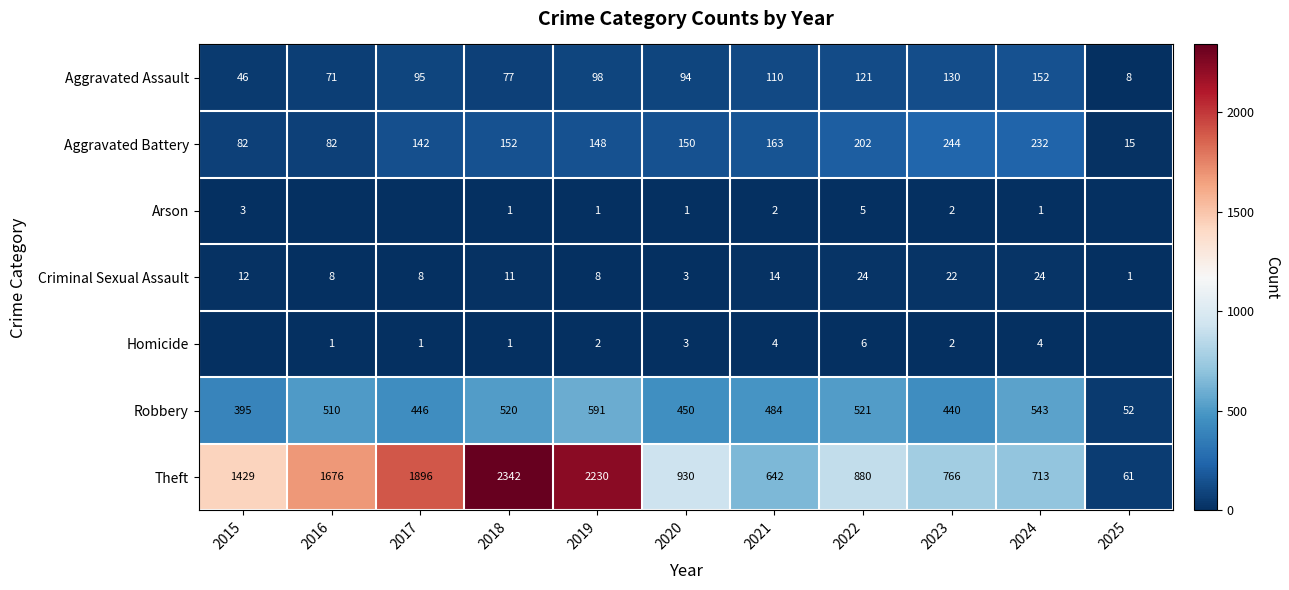

How many series are shown in this chart?

7